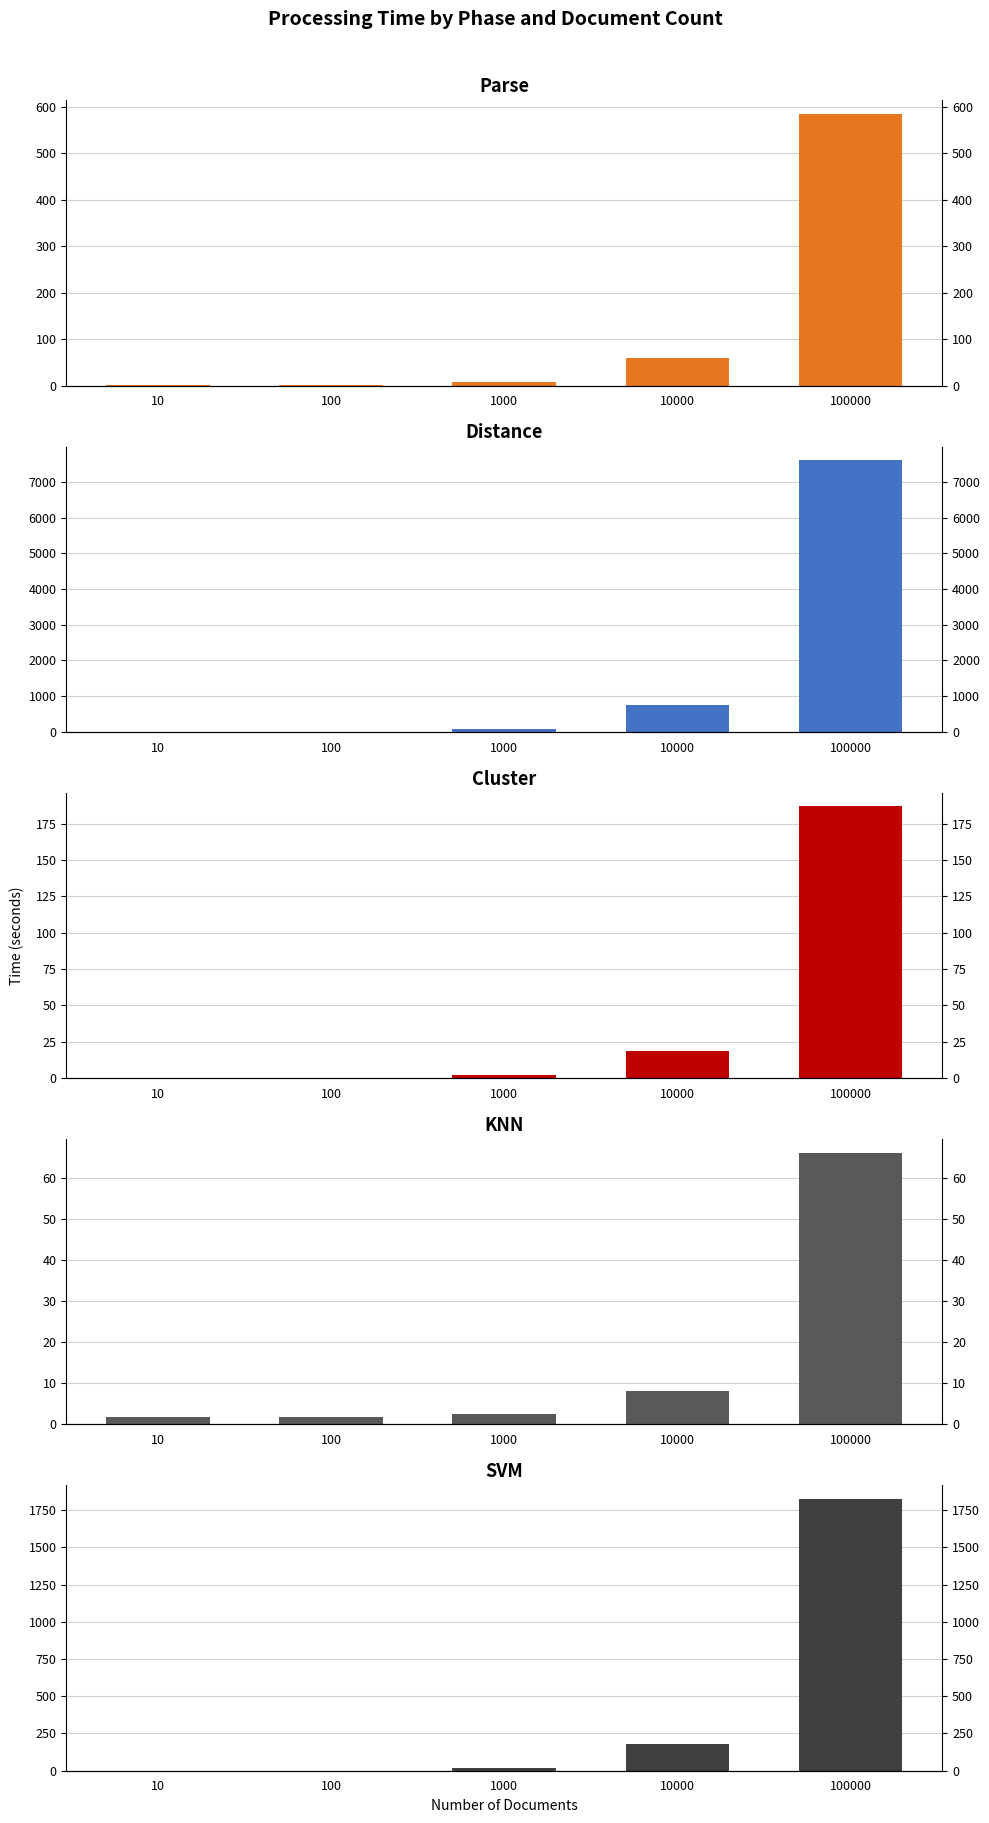

Which category has the highest value across all series?

100000